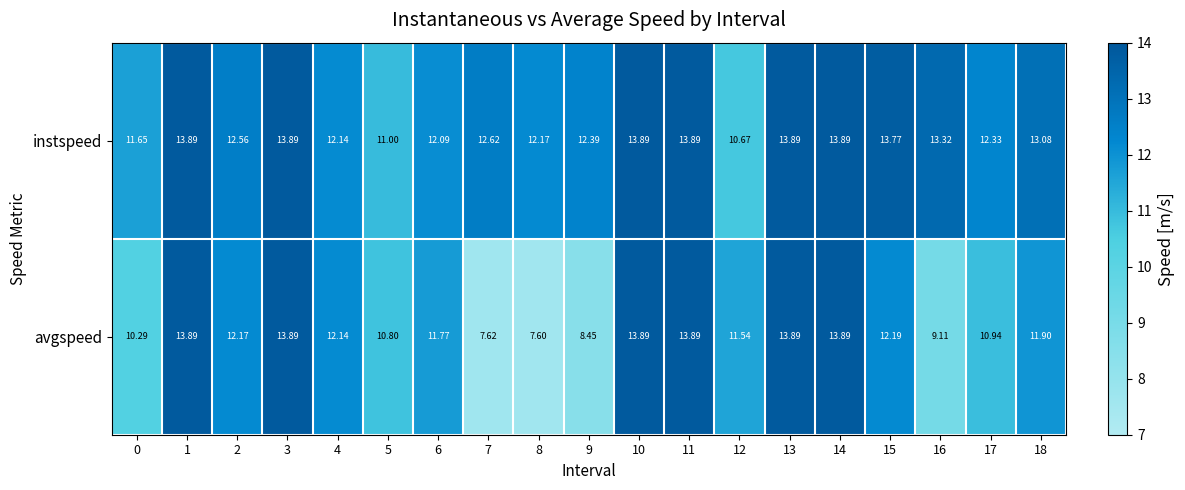

Is the value of instspeed at 15 greater than the value of avgspeed at 6?

Yes